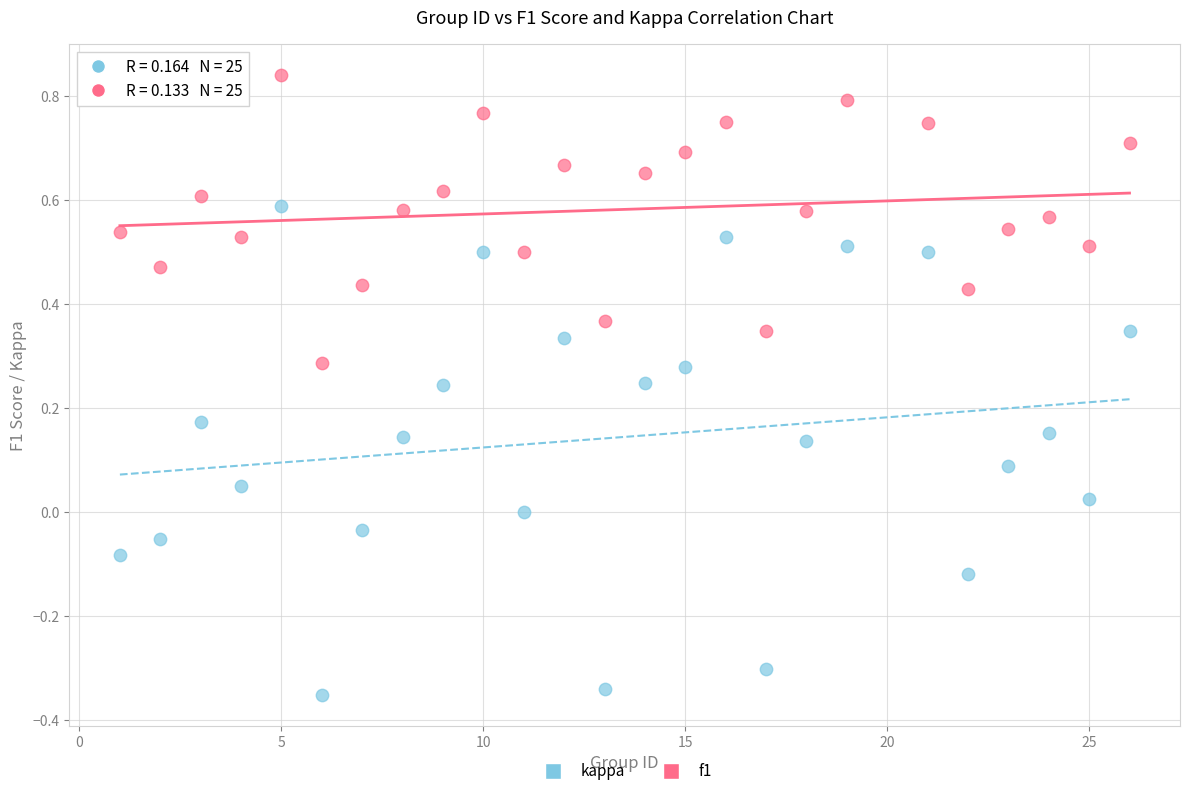

What is the X range (max minus min) for the scatter plot?

25.0